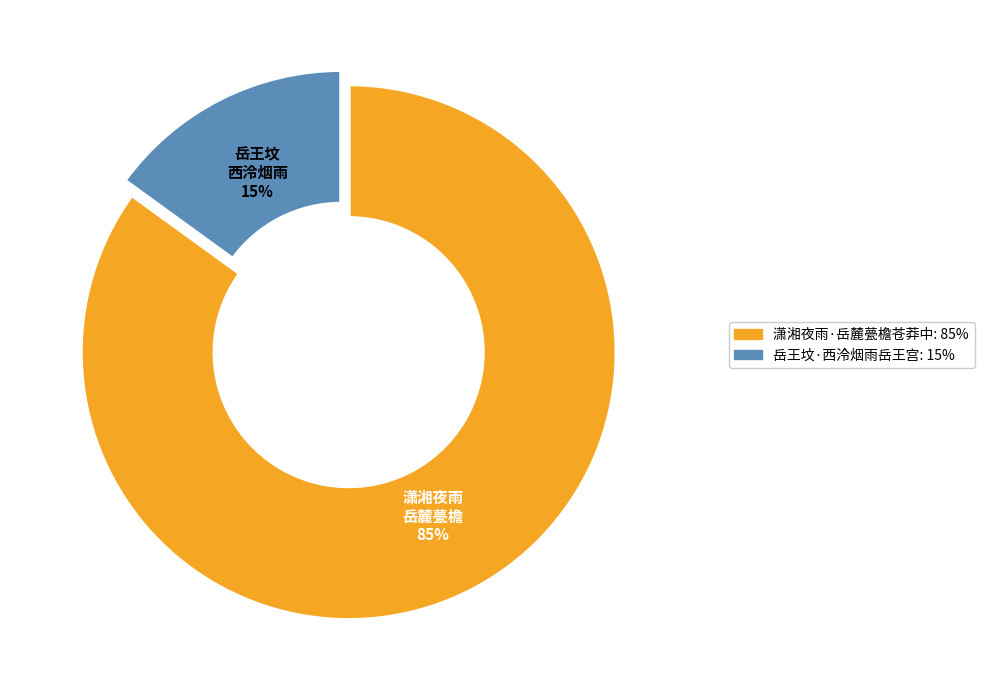

What percentage is the 岳王坟·西泠烟雨岳王宫 slice, to the nearest percent?

15%